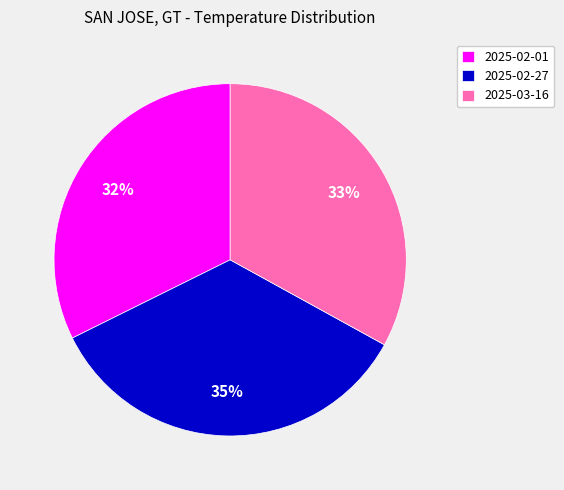

To the nearest percent, what is the average slice percentage?

33%